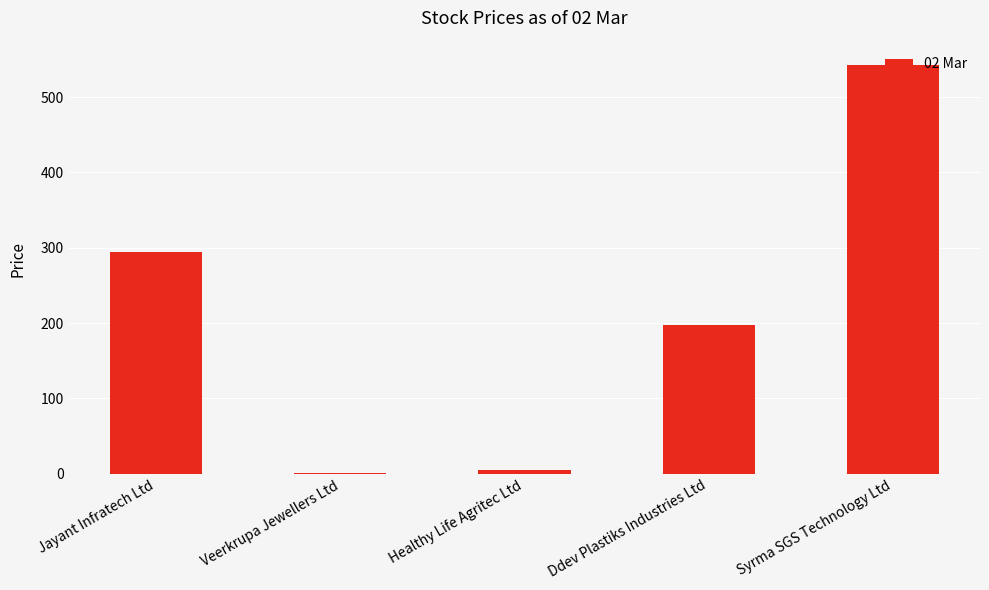

What is the sum of all values?

1042.0